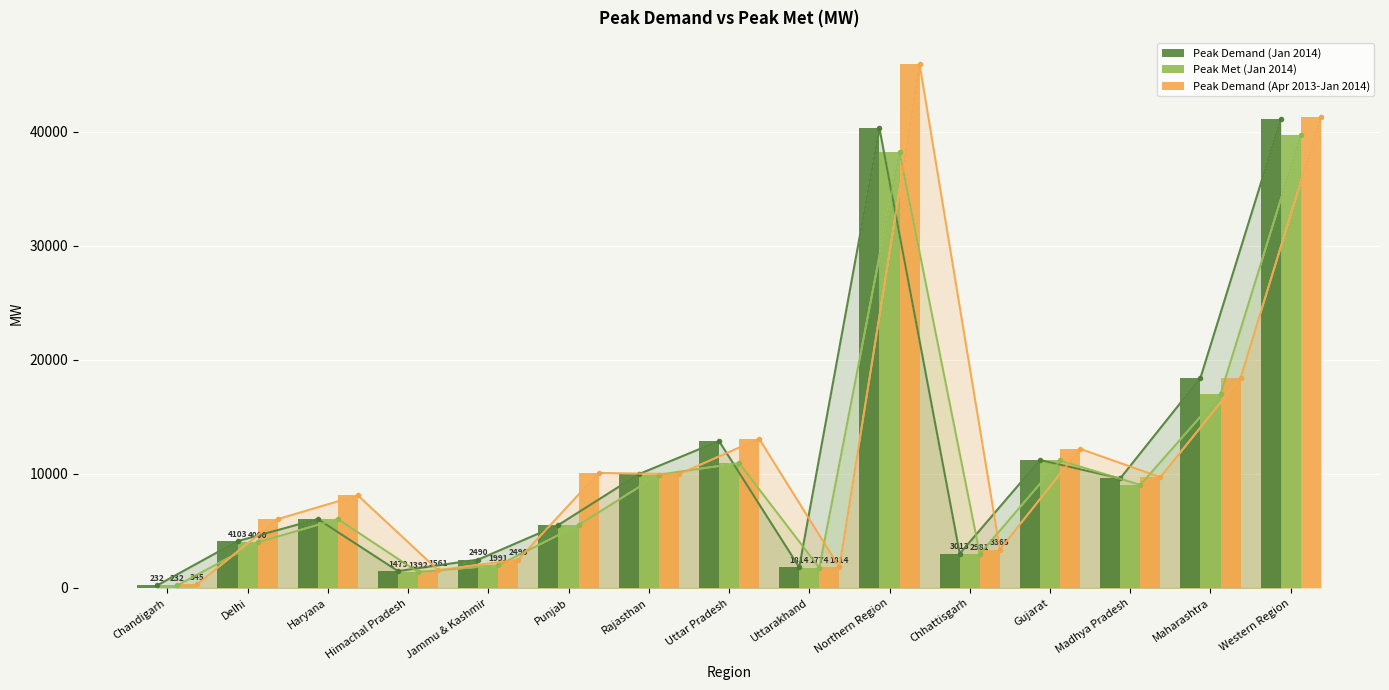

Are the bars grouped side by side (vs. stacked)?

Yes